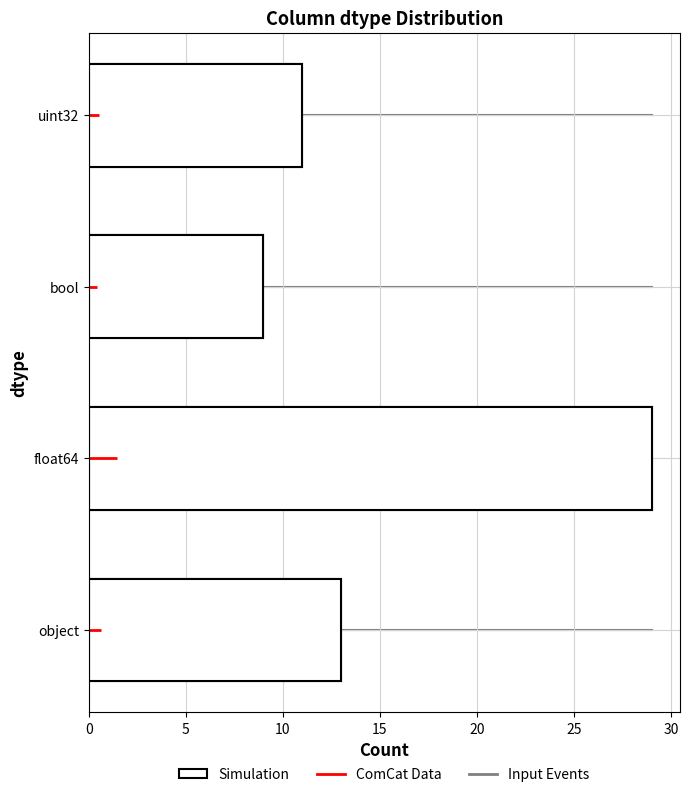

What is the greatest value displayed?

29